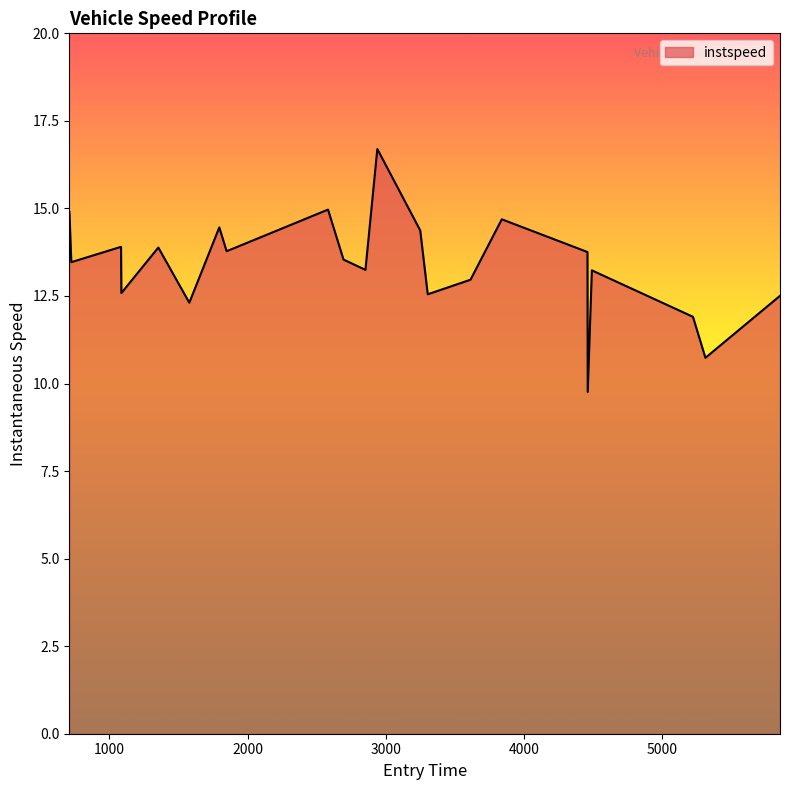

What is the difference between the second highest and second lowest values?

4.2